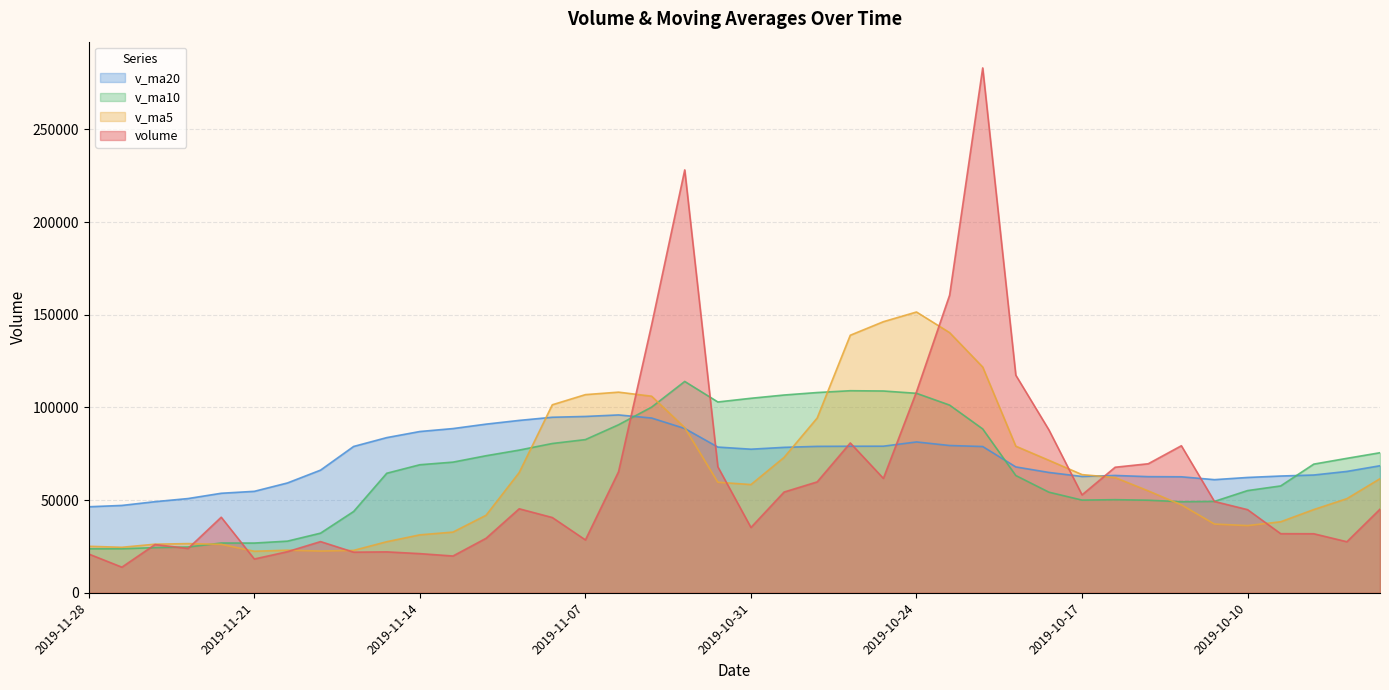

True or false: v_ma20 and volume intersect in this chart.

True